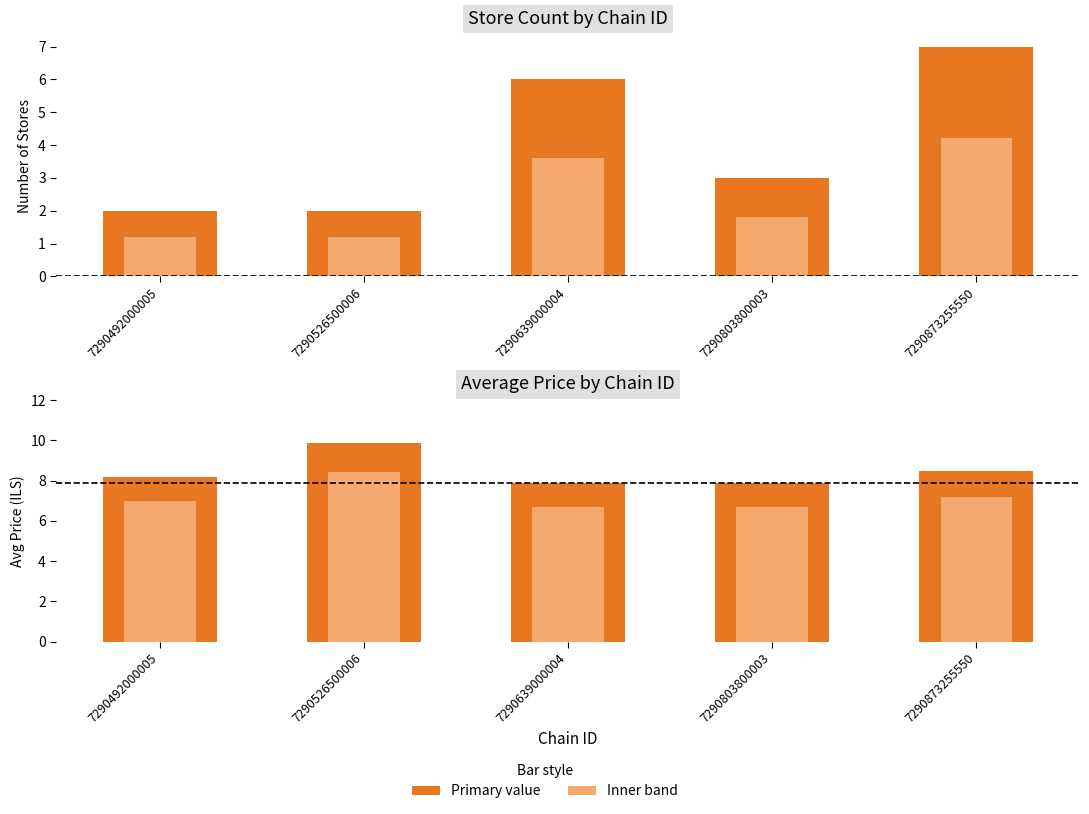

How many bars are there in total?

20